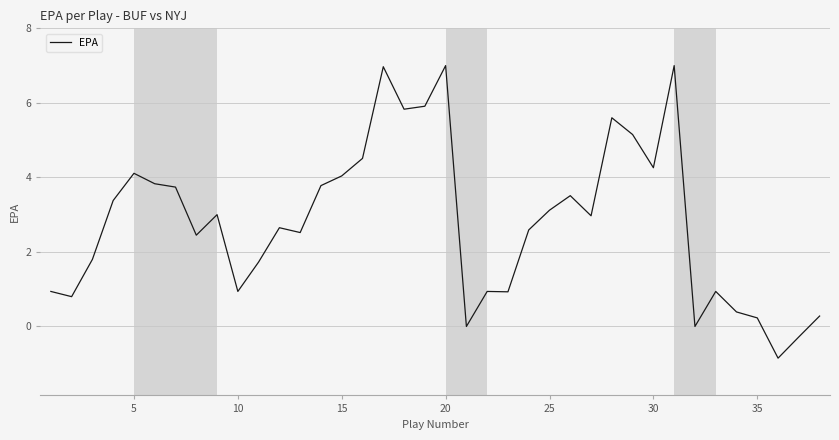

What is the greatest value displayed?

7.0